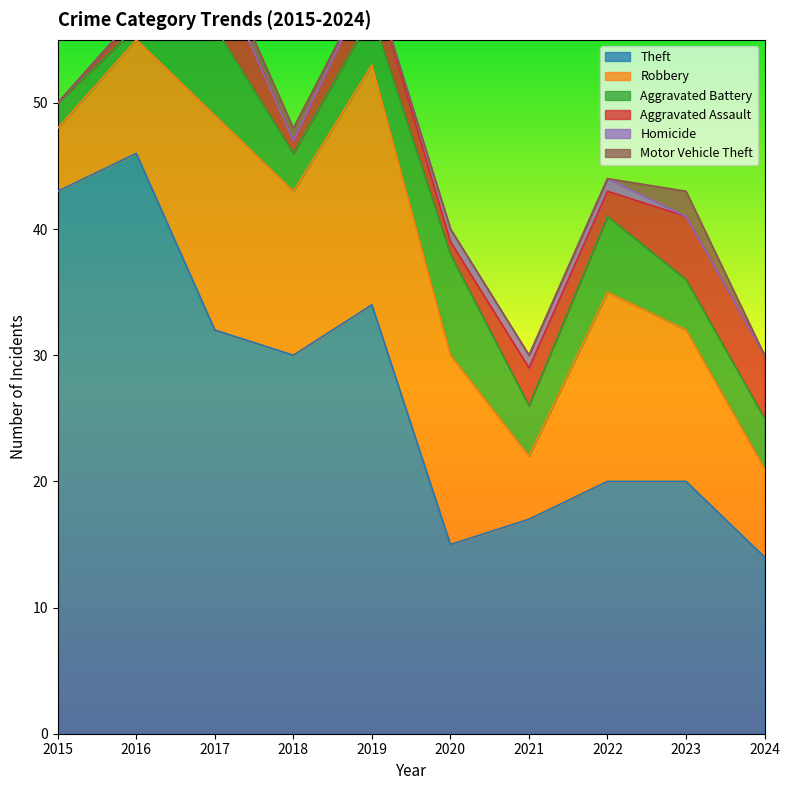

True or false: Theft and Homicide intersect in this chart.

False